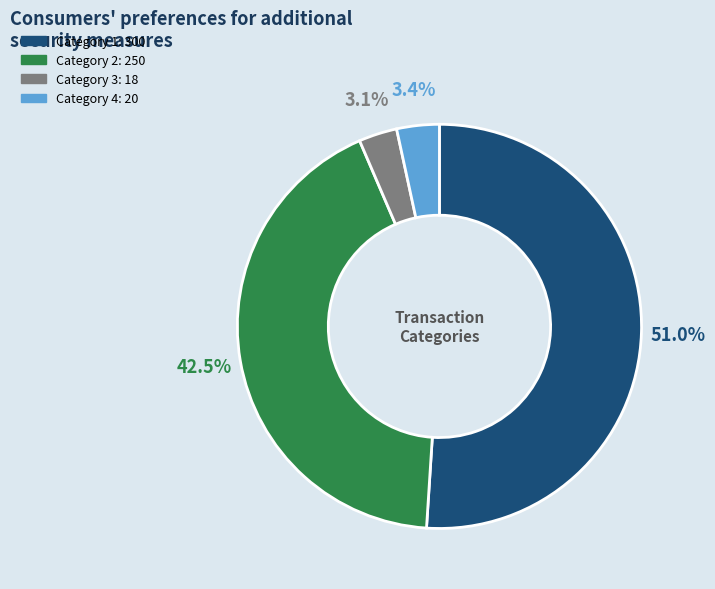

Is there any slice that represents more than half of the pie?

Yes